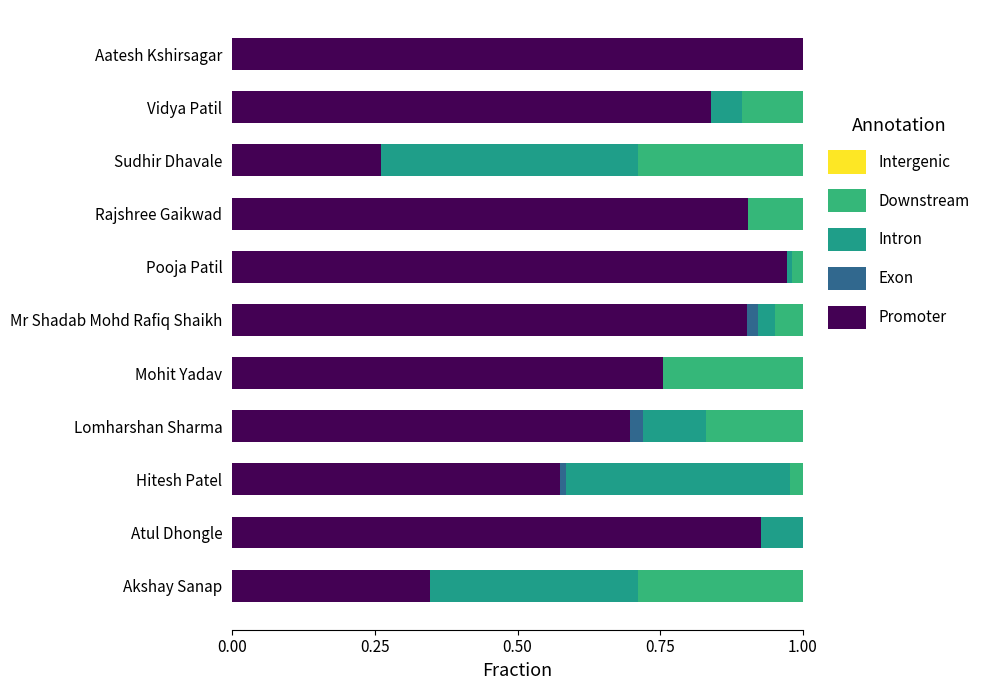

How many series are shown in this chart?

4